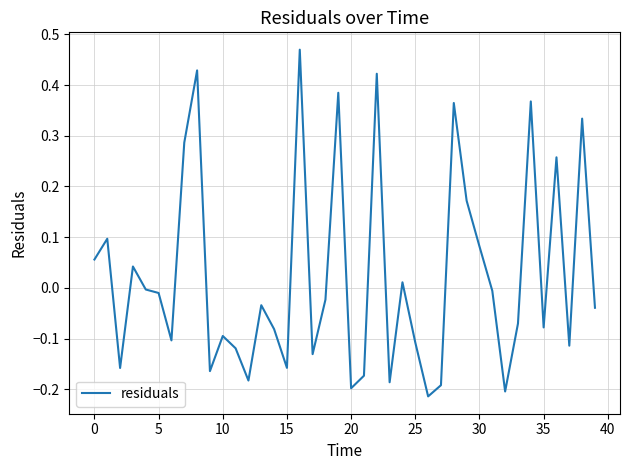

What is the difference between the maximum and minimum values?

0.7